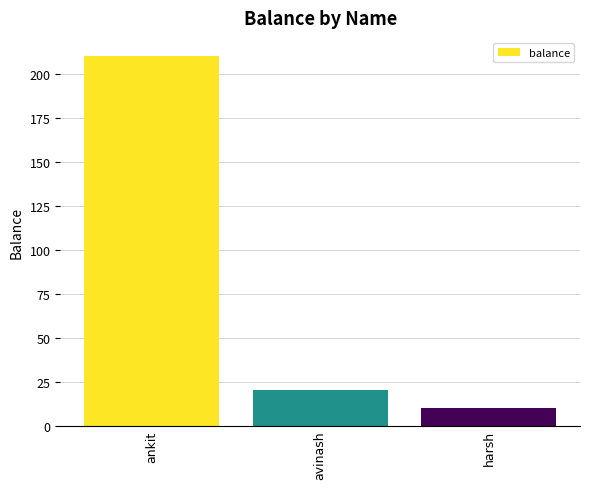

Which category has the lowest value across all series?

harsh